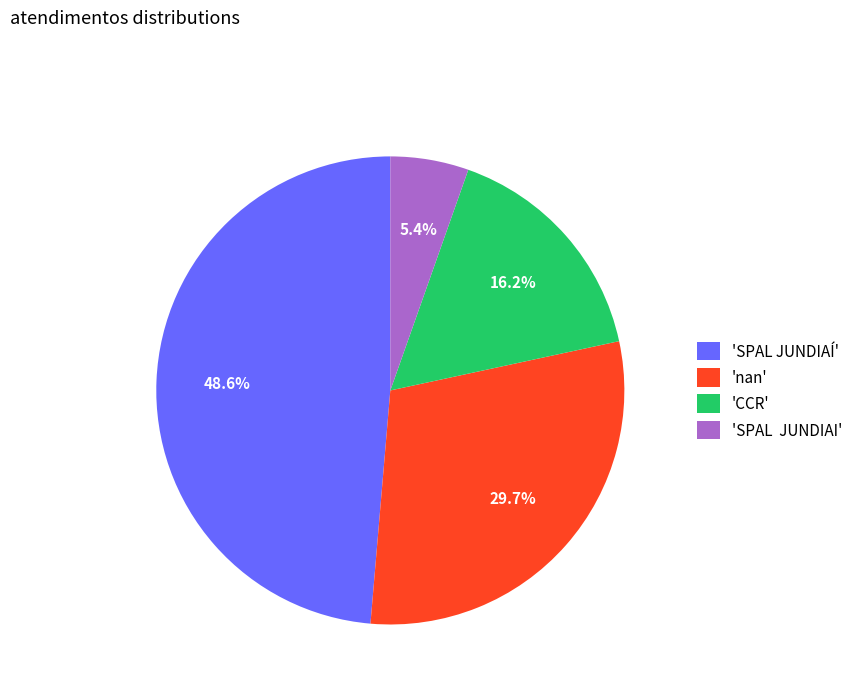

Is 'SPAL JUNDIAÍ' the majority of the pie?

No